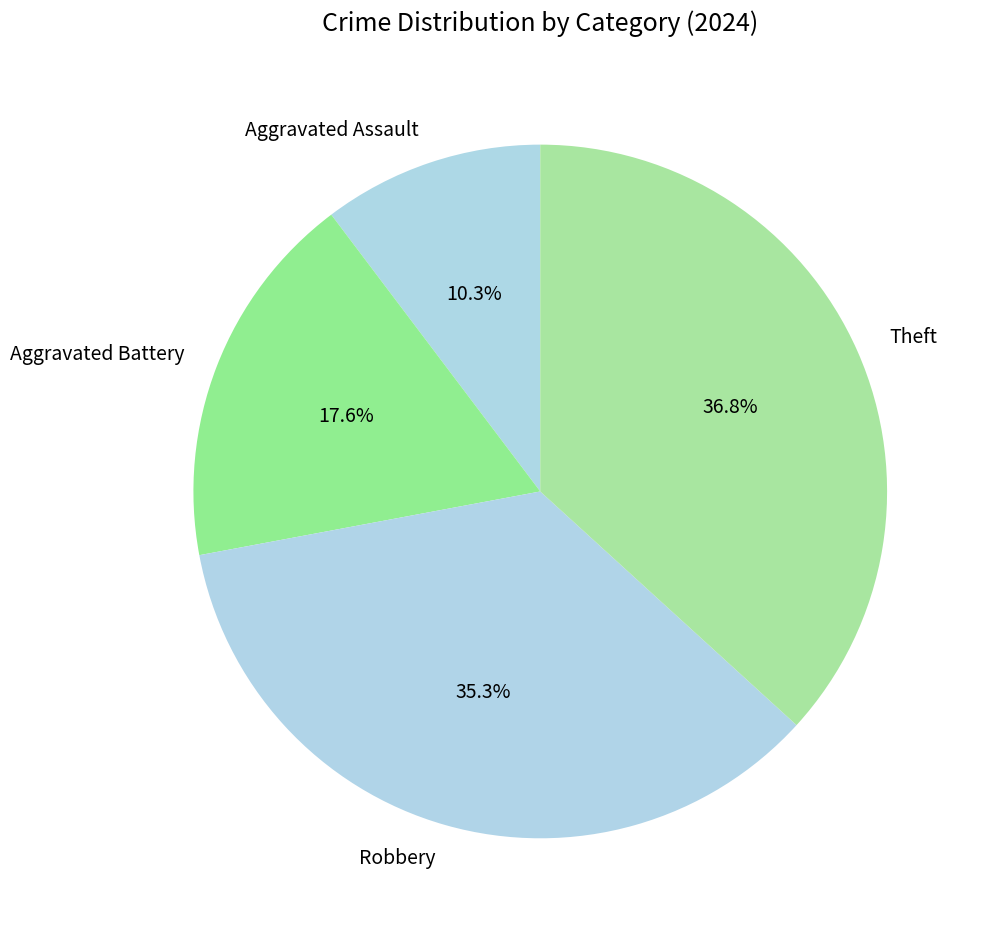

To the nearest percent, what is the combined percentage of Theft and Robbery?

72%